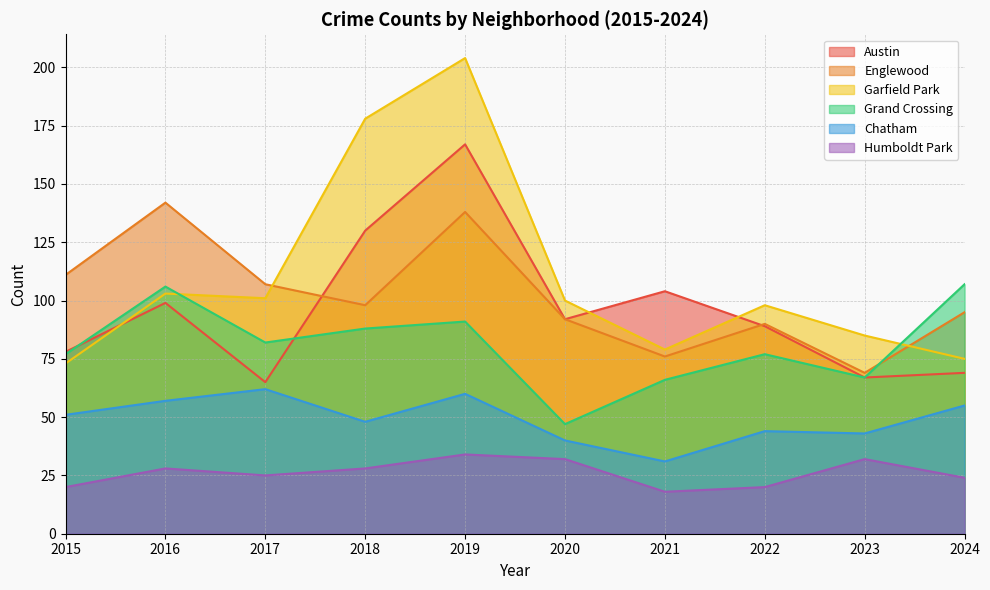

At which label does Humboldt Park first exceed 28?

2019